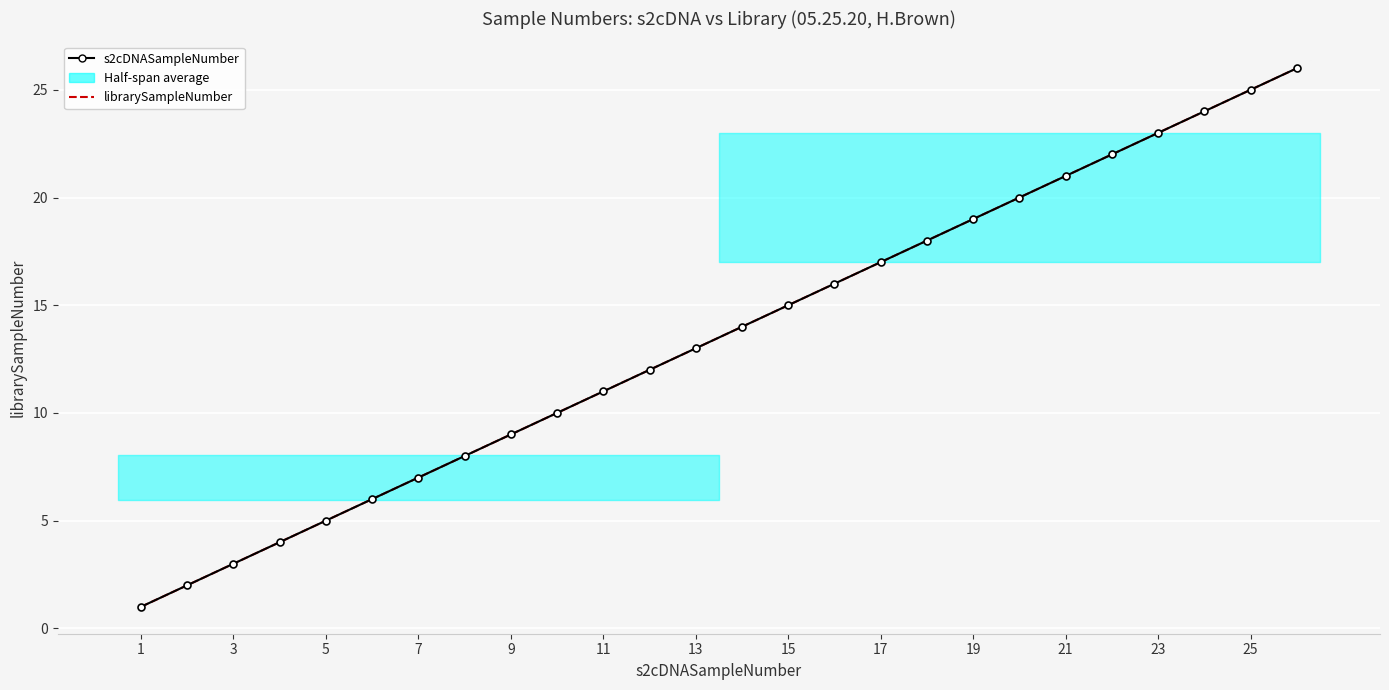

The value of librarySampleNumber at 3 is 1. True or false?

False